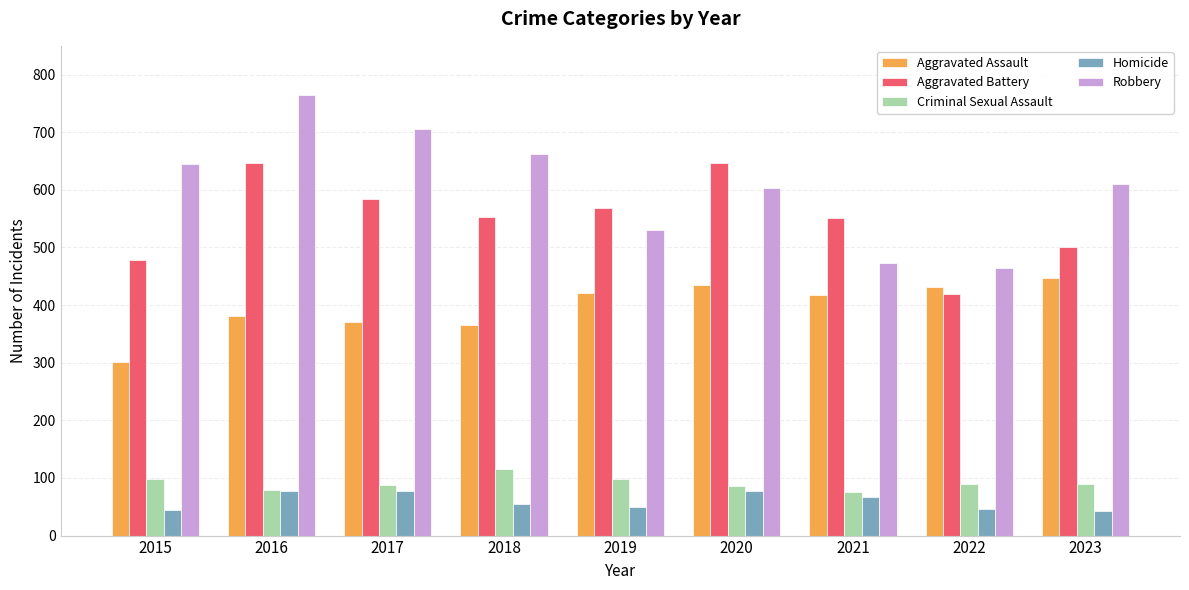

Which series has the largest total across all categories?

Robbery